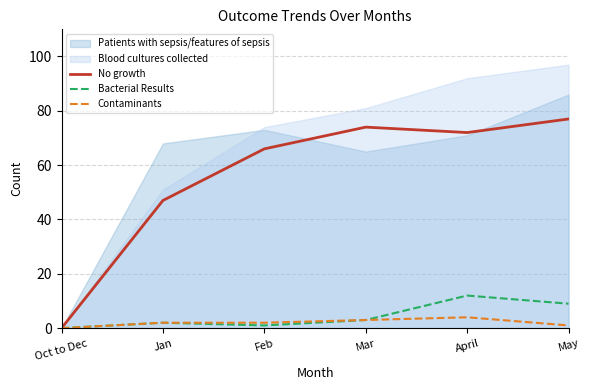

Where is the first local maximum for Contaminants?

April